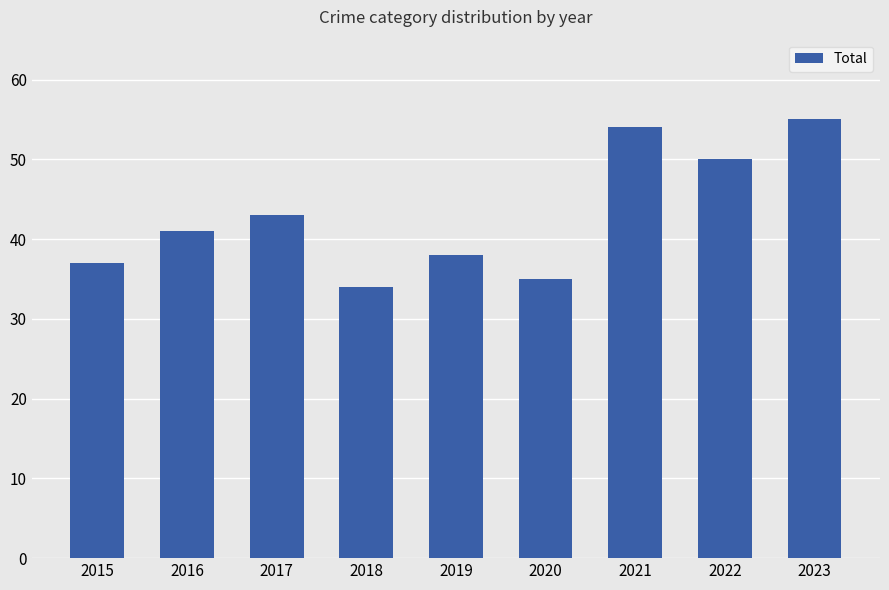

Reading right to left, list all the values displayed in this chart.

55	50	54	35	38	34	43	41	37